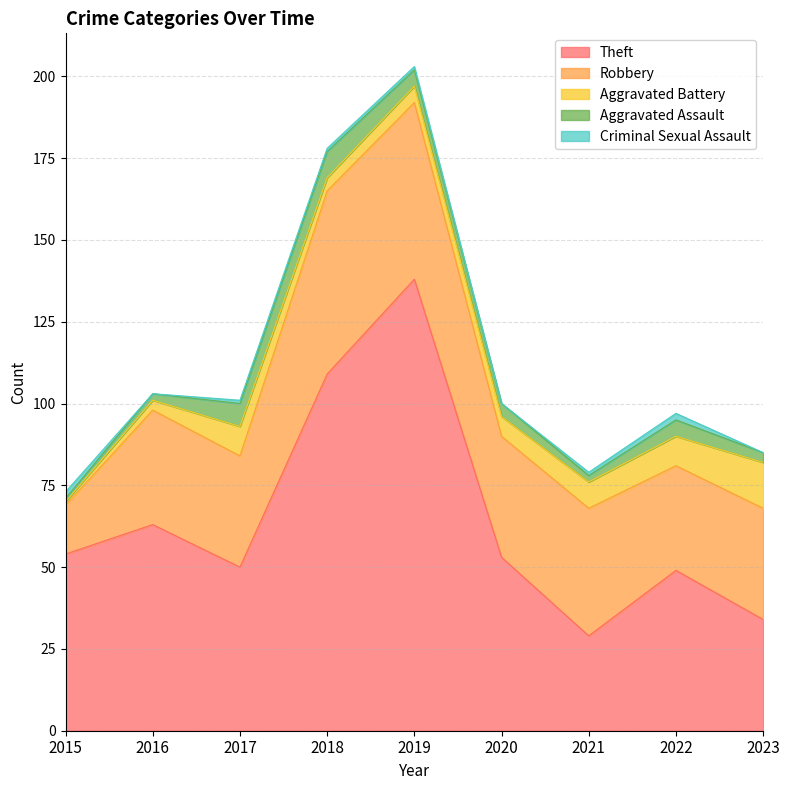

Which series changed the most between 2019 and 2022?

Theft